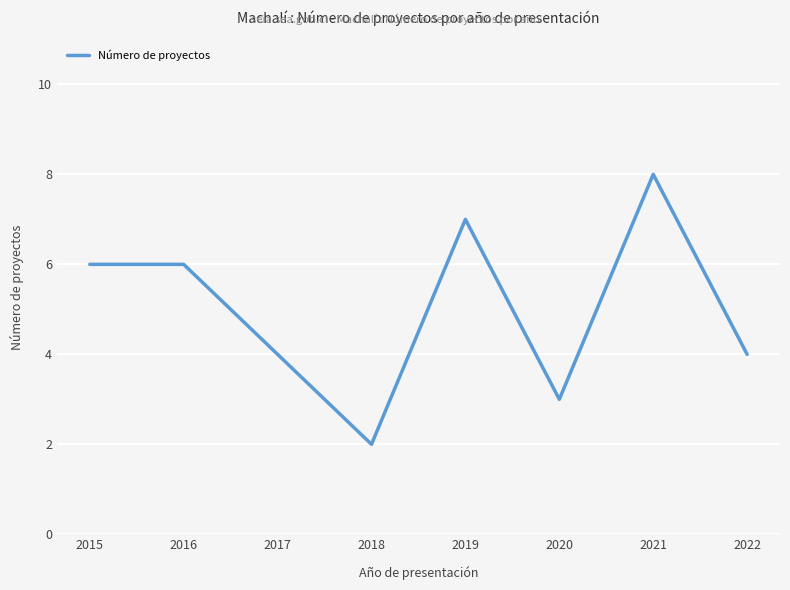

Approximately how many times larger is the value at 2022 compared to 2021?

0.5